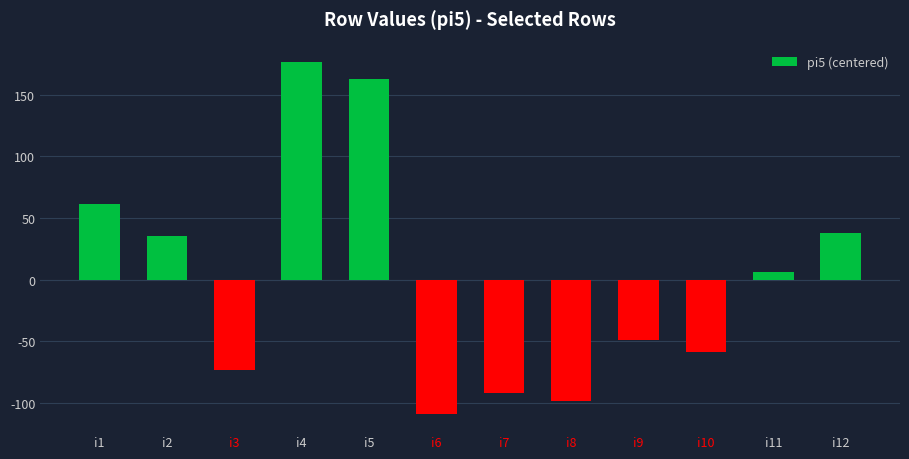

The value at i11 is 6.4. True or false?

True